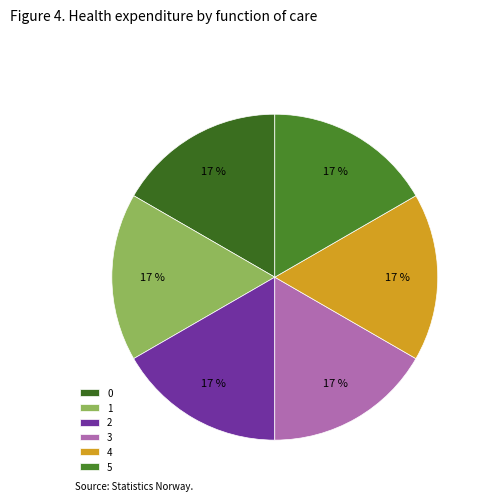

Does 1 account for over 50% of the chart?

No